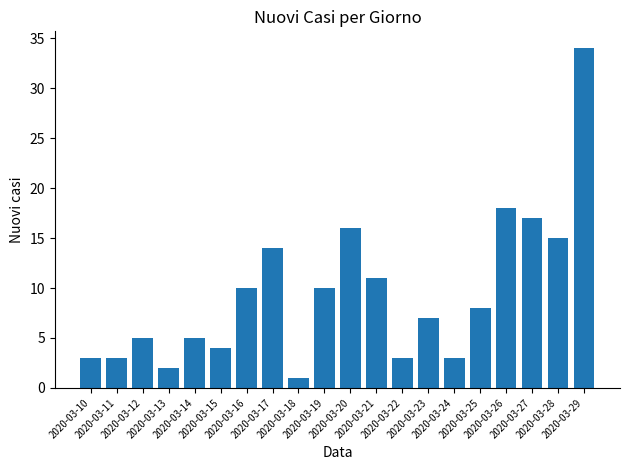

What is the smallest value displayed?

1